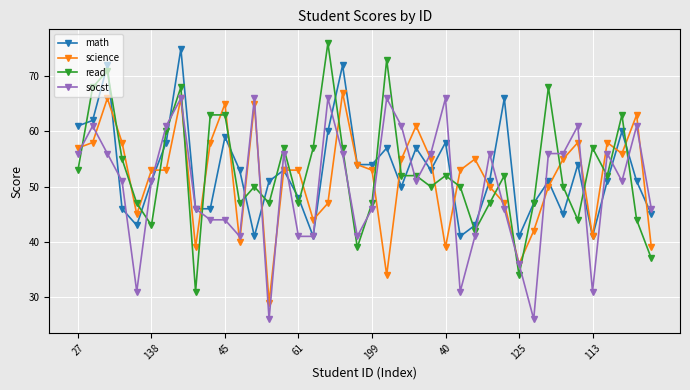

Which series ends up on top after the final intersection of read and socst?

socst